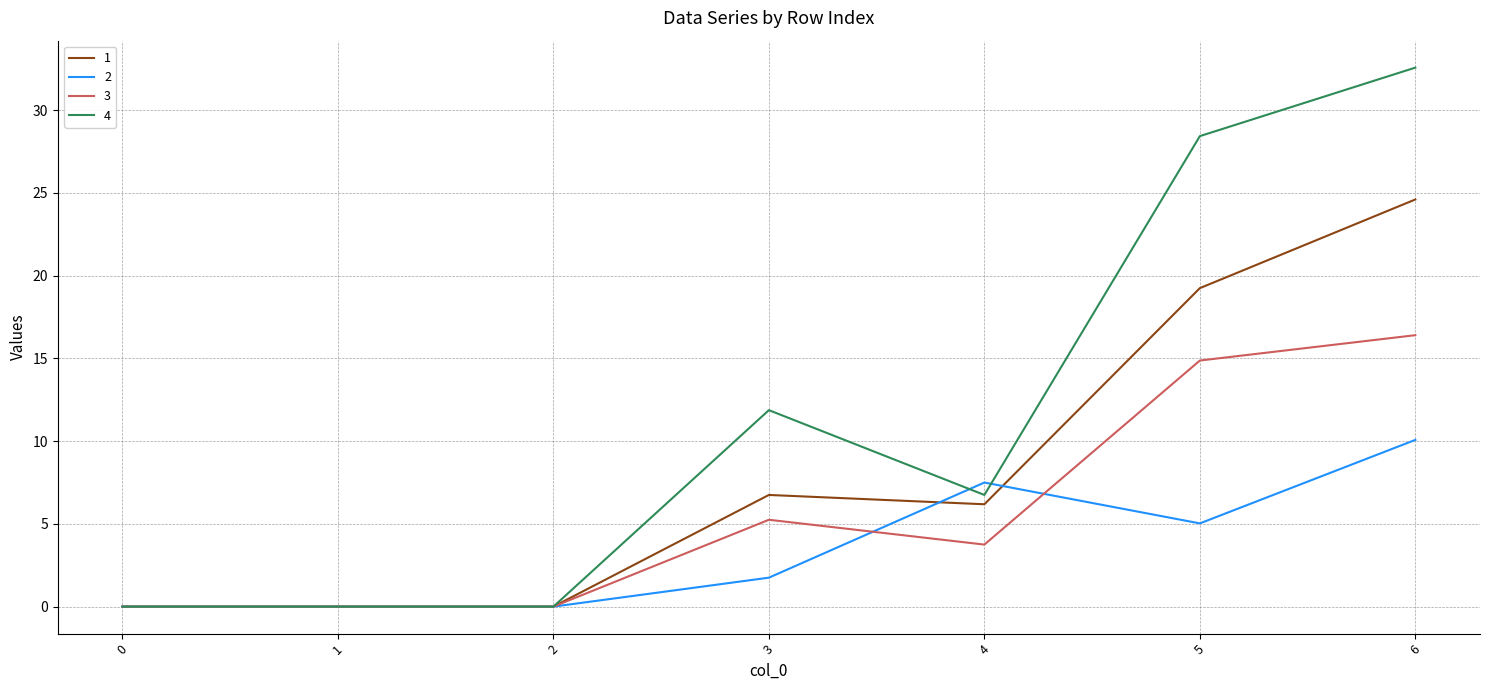

True or false: 1 has a value of 14.8 at 0.

False